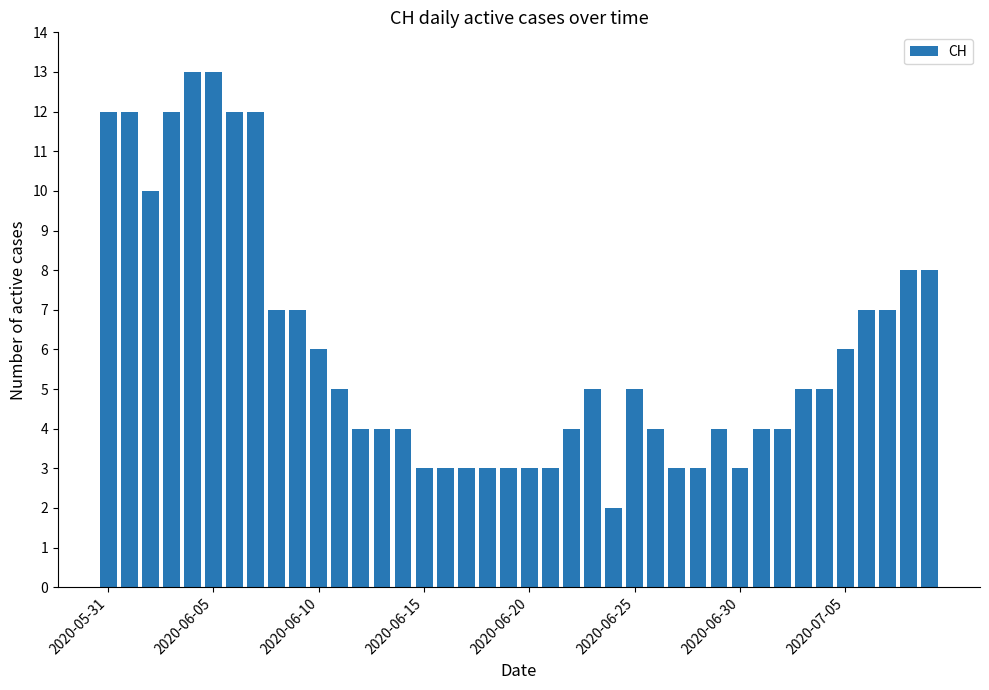

What is the difference between the maximum and minimum values?

11